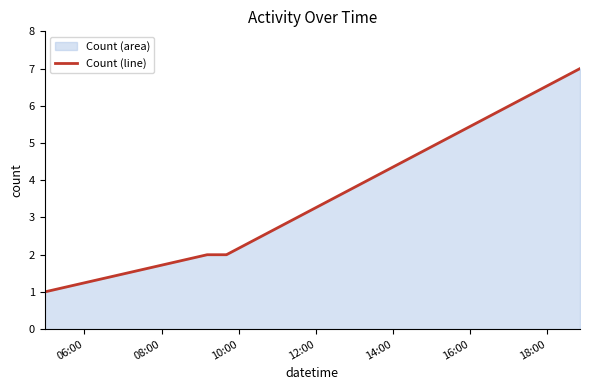

True or false: there are more than 1 points higher than both neighbors.

False